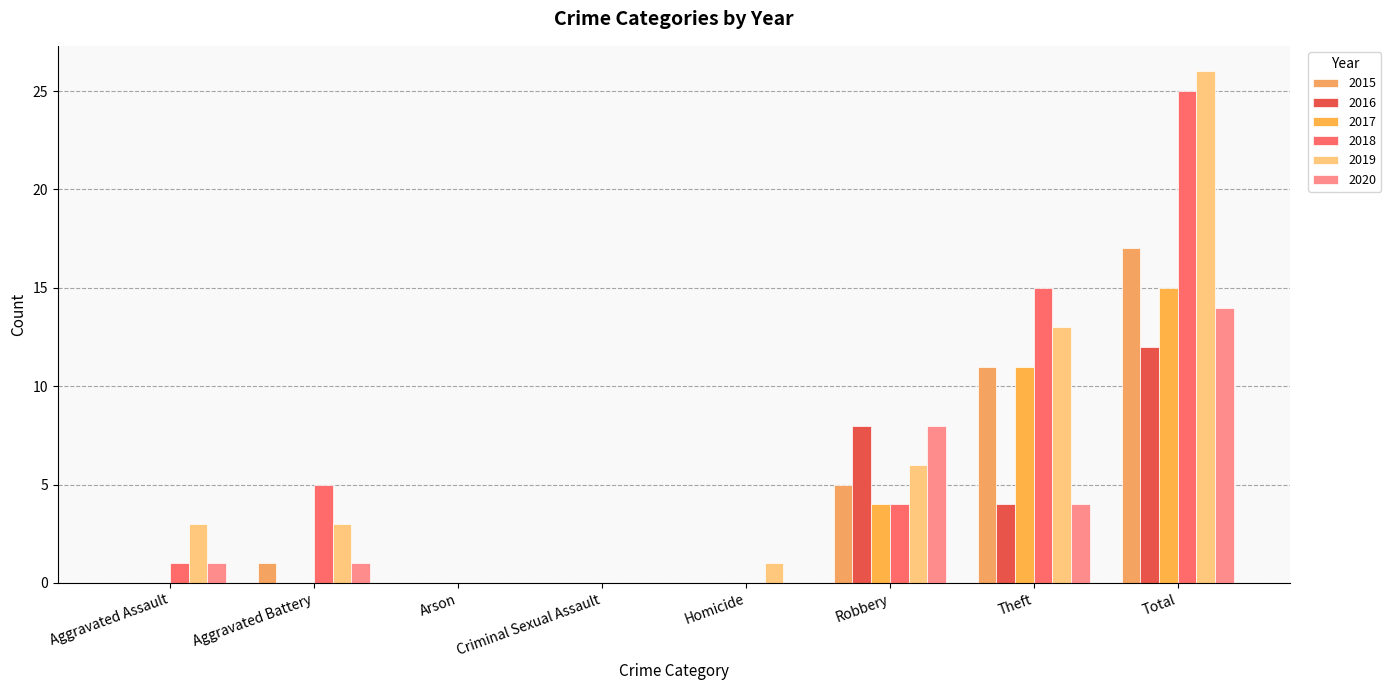

Are the bars horizontal?

No